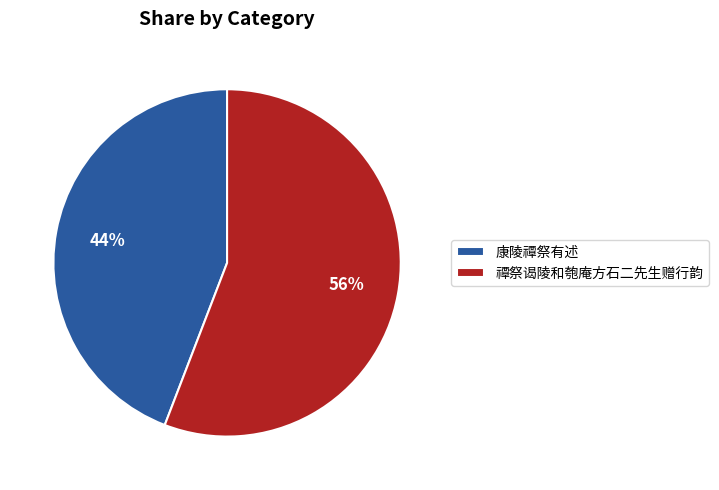

Is the sum of 康陵禫祭有述 and 禫祭谒陵和匏庵方石二先生赠行韵 greater than half?

Yes